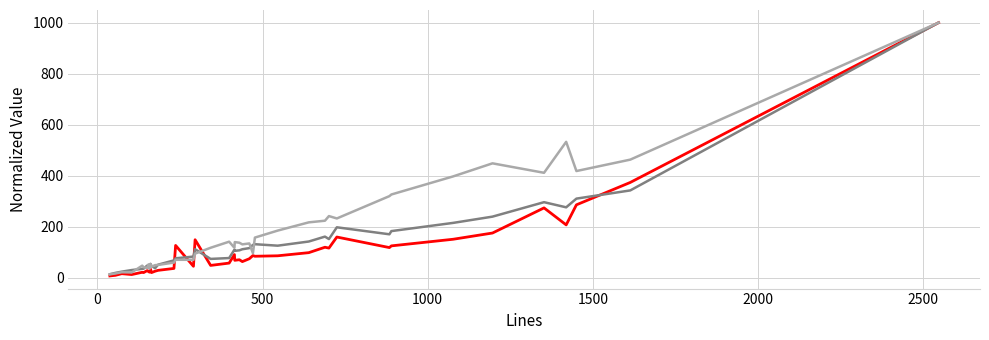

What is the greatest value displayed?

1000.0